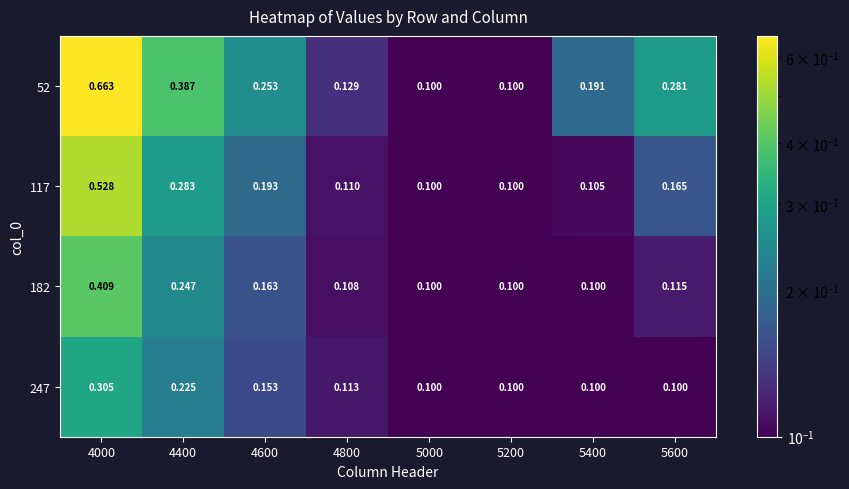

How many data points does each series have?

8